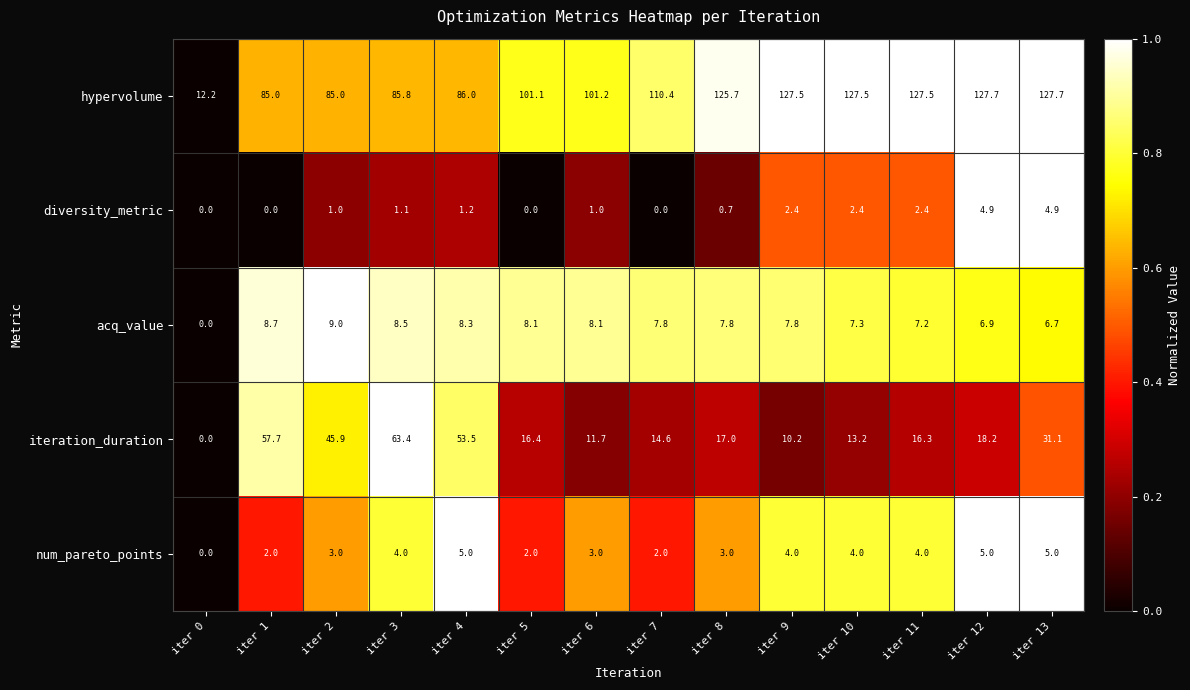

What is the total value across all series at iter 11?

157.4